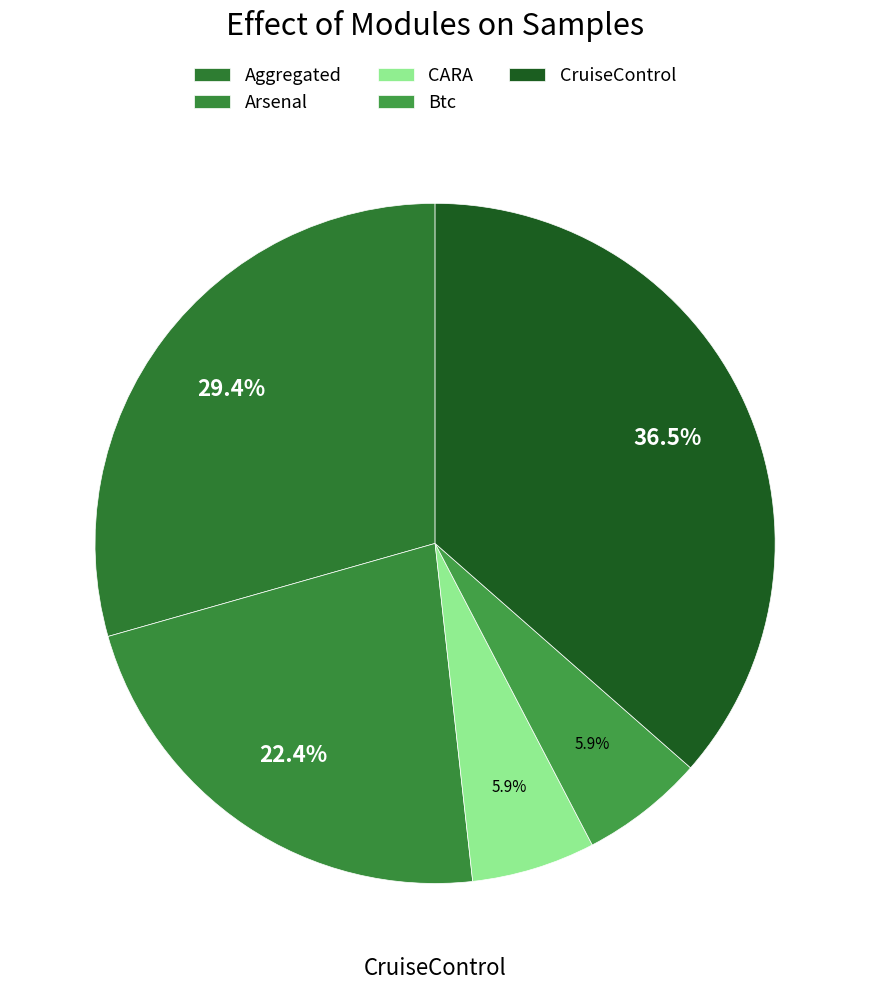

What portion of the pie excludes CARA?

94.1%